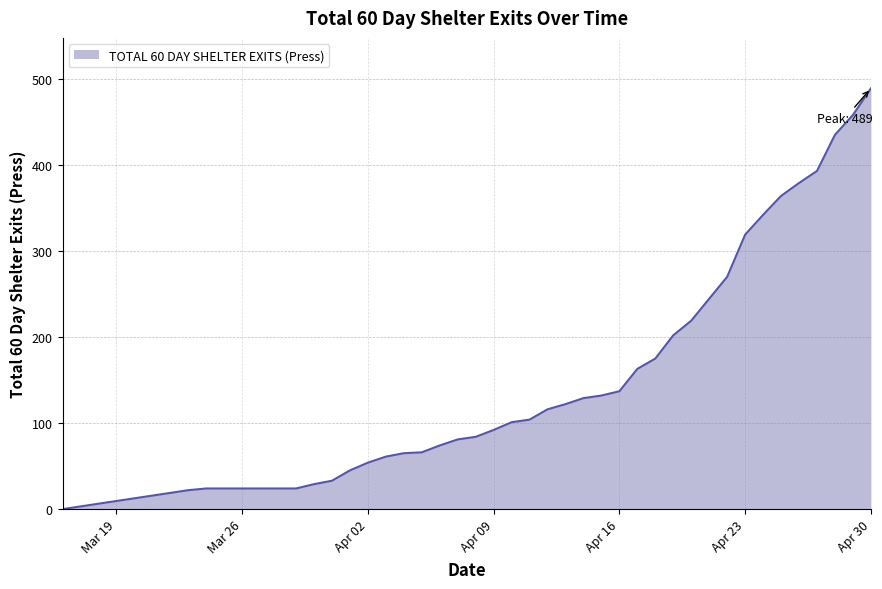

What is the difference between the maximum and minimum values?

489